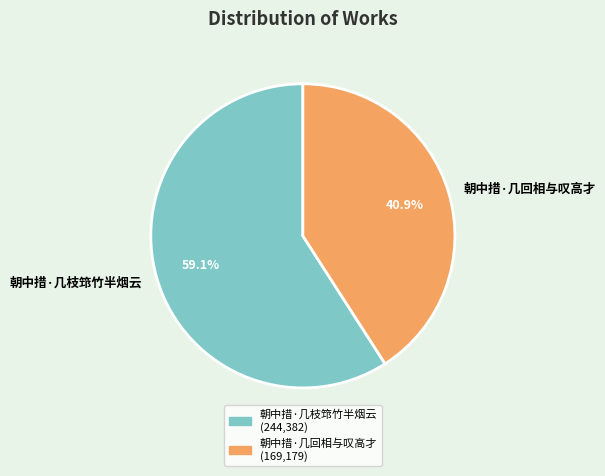

To the nearest percent, what is the difference between the 朝中措·几枝筇竹半烟云 and 朝中措·几回相与叹高才 slice percentages?

18%